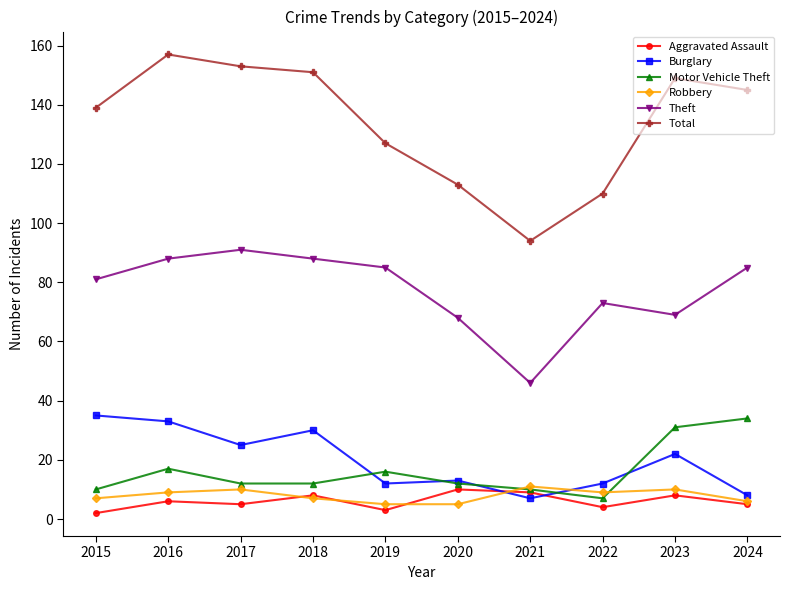

True or false: Robbery has a value of 10 at 2023.

True